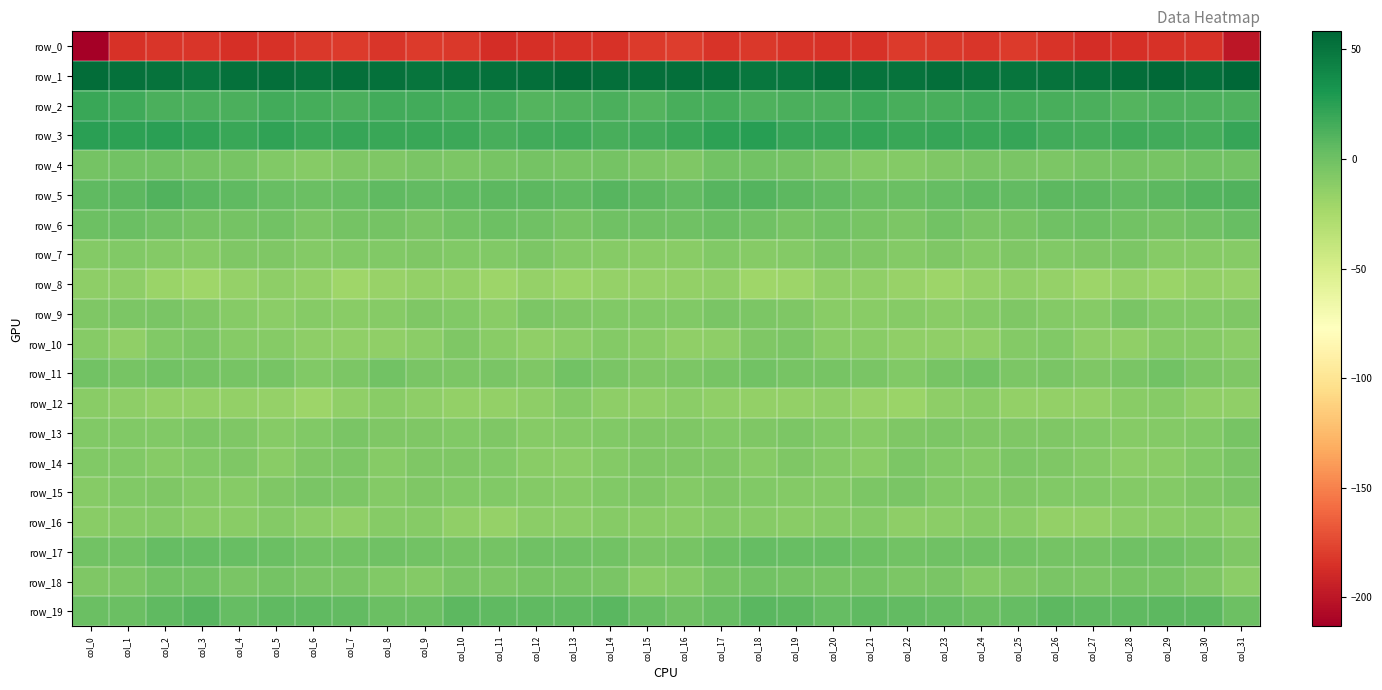

Reading left to right, list all the values displayed in this chart.

row_0: -213.2	-185.4	-183.0	-182.8	-185.9	-185.4	-182.3	-180.7	-183.0	-180.8	-181.9	-187.1	-186.5	-185.1	-185.1	-180.8	-179.5	-184.3	-182.3	-184.4	-185.5	-185.3	-180.6	-181.5	-182.9	-180.4	-183.7	-187.8	-185.7	-184.6	-184.8	-199.8
row_1: 54.6	52.6	51.0	48.5	52.0	53.0	50.9	53.1	52.7	50.4	51.2	52.1	53.3	56.3	53.8	53.5	53.7	52.5	49.1	49.4	53.3	51.5	51.6	53.8	51.5	50.4	51.8	52.0	54.9	56.3	53.0	58.2
row_2: 19.2	16.9	12.7	13.1	12.7	16.1	15.5	13.6	16.6	15.9	15.2	14.0	10.0	10.9	12.7	10.2	13.8	15.1	12.2	13.1	13.5	17.0	14.1	14.7	16.7	15.6	14.7	12.7	9.6	12.3	12.1	12.4
row_3: 25.2	23.9	25.4	23.0	19.5	22.2	19.8	20.8	19.5	20.1	18.5	14.6	16.1	17.5	14.7	16.3	19.9	23.5	25.5	20.5	20.8	21.5	19.5	20.6	19.2	20.4	16.5	14.8	17.1	16.2	15.7	20.4
row_4: -3.0	-2.0	-1.4	-2.5	-3.8	-8.5	-9.9	-7.2	-6.5	-4.4	-6.3	-4.0	-2.7	-3.7	-2.8	-6.0	-6.6	-1.9	-1.8	-2.5	-5.8	-9.5	-9.5	-7.1	-5.1	-5.1	-5.9	-3.3	-3.2	-3.5	-2.1	-1.5
row_5: 5.4	6.9	10.5	7.9	5.8	2.5	1.6	3.0	5.5	5.2	6.2	7.3	6.3	5.5	9.1	7.1	4.2	8.6	10.2	6.9	4.3	2.0	1.7	3.6	6.1	4.9	6.9	7.0	5.0	7.3	9.6	11.3
row_6: 1.0	1.5	-0.2	-2.5	-2.3	-2.0	-6.3	-2.5	-2.8	-4.7	-1.5	0.1	-0.2	-3.5	-1.1	-0.3	-0.2	1.4	-0.9	-3.5	-1.2	-4.0	-5.4	-1.5	-4.5	-3.7	-0.7	0.4	-1.9	-2.9	-0.1	2.6
row_7: -9.6	-8.0	-9.1	-9.7	-7.2	-6.5	-9.4	-8.2	-8.1	-7.5	-7.5	-7.6	-5.7	-8.9	-10.6	-11.4	-11.0	-7.9	-10.0	-9.0	-6.4	-7.4	-9.6	-7.3	-8.8	-6.8	-7.9	-6.9	-6.2	-10.4	-10.1	-10.6
row_8: -13.7	-13.2	-18.5	-21.2	-16.2	-13.8	-15.5	-20.3	-17.9	-15.4	-15.5	-19.6	-16.5	-18.2	-16.7	-16.5	-15.3	-14.4	-20.8	-19.8	-14.4	-14.1	-17.8	-19.9	-16.8	-14.7	-17.0	-19.2	-16.5	-18.4	-15.9	-16.3
row_9: -6.9	-6.2	-4.6	-6.8	-9.8	-11.9	-9.7	-11.3	-10.2	-7.5	-7.6	-11.1	-5.8	-6.7	-8.2	-7.7	-8.0	-4.9	-6.0	-7.1	-11.4	-11.3	-10.3	-11.1	-9.1	-6.6	-9.3	-9.8	-4.8	-7.8	-8.2	-7.1
row_10: -10.7	-14.4	-8.4	-5.6	-9.7	-10.4	-13.1	-14.6	-14.7	-12.1	-6.8	-11.4	-14.9	-11.9	-9.1	-11.1	-14.0	-12.9	-6.6	-6.4	-10.9	-10.9	-14.6	-13.9	-14.8	-8.9	-8.3	-13.1	-14.7	-9.7	-10.1	-12.0
row_11: -1.9	-4.3	-1.8	-2.9	-4.2	-4.2	-8.0	-6.3	-1.2	-4.9	-5.6	-5.0	-6.6	-2.1	-4.4	-6.9	-5.9	-3.3	-1.4	-4.2	-4.0	-5.1	-8.2	-4.3	-1.5	-6.2	-4.9	-6.5	-4.7	-2.0	-6.0	-7.4
row_12: -10.9	-13.2	-15.8	-15.2	-15.3	-16.1	-19.5	-14.3	-10.9	-13.7	-15.7	-15.2	-13.0	-9.3	-13.7	-14.8	-12.8	-14.3	-15.0	-15.9	-14.6	-17.8	-18.2	-13.0	-11.2	-15.0	-15.6	-15.1	-10.9	-10.4	-14.8	-14.3
row_13: -8.2	-8.3	-8.0	-6.3	-7.0	-9.7	-8.1	-5.2	-7.4	-7.1	-7.5	-7.1	-10.5	-9.4	-8.2	-6.6	-7.4	-7.9	-7.2	-6.1	-7.8	-10.2	-6.6	-6.3	-7.4	-7.5	-6.9	-8.5	-10.5	-8.7	-7.6	-4.0
row_14: -8.1	-7.6	-9.6	-8.4	-6.9	-11.0	-7.3	-5.8	-10.2	-6.5	-6.5	-7.9	-11.6	-12.5	-8.7	-7.3	-6.8	-7.4	-10.1	-6.5	-8.8	-11.0	-5.6	-7.9	-9.2	-5.9	-7.1	-9.2	-12.4	-11.3	-7.5	-4.9
row_15: -10.3	-7.8	-6.8	-8.7	-9.8	-7.1	-4.8	-6.3	-9.2	-6.5	-8.1	-8.2	-8.6	-9.8	-7.6	-6.7	-8.7	-6.5	-7.5	-9.0	-9.5	-6.3	-4.7	-7.7	-8.1	-6.8	-8.4	-8.1	-9.2	-9.6	-6.6	-4.9
row_16: -11.0	-10.2	-8.6	-11.7	-10.9	-8.9	-11.9	-13.9	-10.5	-10.0	-14.1	-16.8	-12.6	-11.9	-9.9	-10.9	-11.7	-8.9	-9.8	-11.7	-10.0	-9.4	-13.5	-12.2	-10.3	-11.2	-15.6	-15.7	-11.9	-11.4	-10.0	-12.0
row_17: -1.5	-1.4	3.7	3.3	2.5	1.1	-1.5	-1.7	-0.3	-1.4	-2.2	-3.2	-0.9	-0.2	-1.3	-4.9	-3.7	0.5	3.8	3.0	2.4	0.1	-2.0	-0.7	-1.1	-1.7	-2.8	-2.7	-0.3	-0.5	-2.7	-6.6
row_18: -6.9	-5.6	-1.8	-1.9	-4.4	-2.9	-5.2	-4.8	-7.8	-8.7	-4.4	-6.2	-3.9	-3.9	-4.4	-10.8	-8.8	-3.8	-1.7	-2.6	-4.0	-3.2	-5.5	-5.2	-9.1	-6.7	-5.2	-5.5	-4.1	-3.4	-7.0	-12.8
row_19: 1.0	1.1	5.6	8.5	3.5	5.4	5.6	4.5	1.8	1.5	6.9	6.0	5.8	6.0	7.6	2.4	-0.7	2.4	7.6	7.0	3.2	6.2	5.0	3.6	1.3	3.7	7.1	5.3	5.6	6.9	6.4	0.6